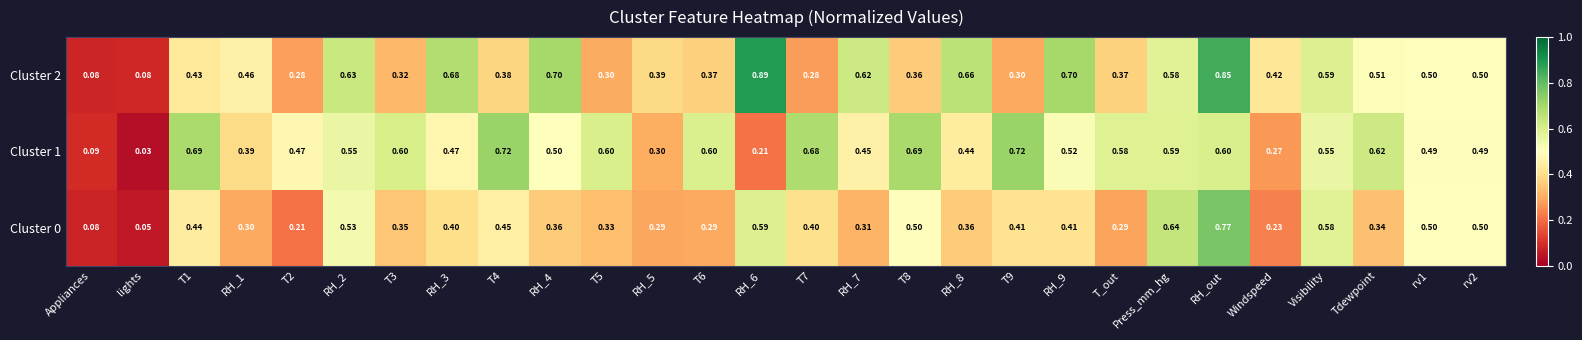

Is the value of Cluster 0 at RH_2 greater than the value of Cluster 1 at T6?

No